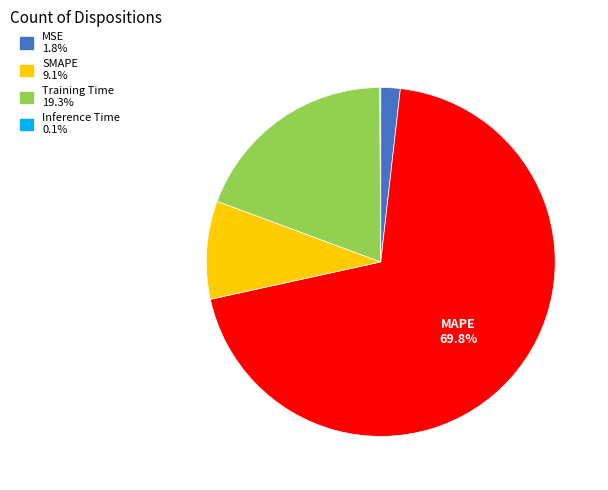

To the nearest percent, what is the difference between the largest and smallest slice percentages?

70%